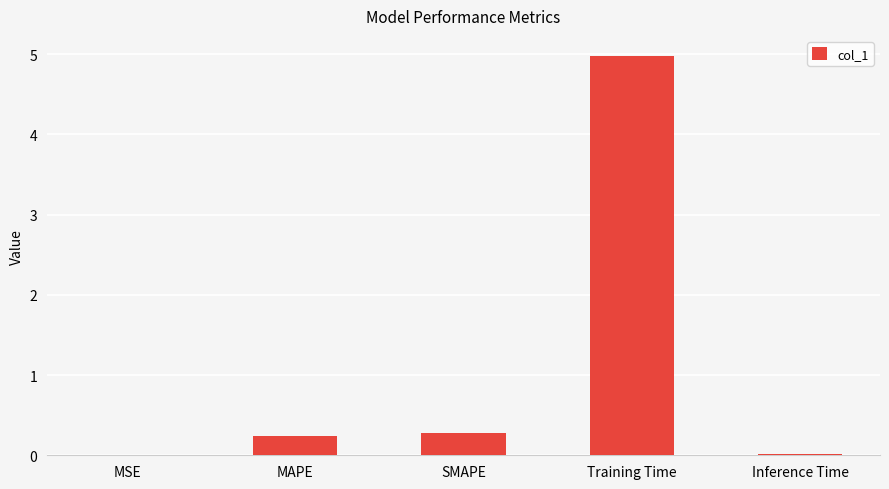

How many series are shown in this chart?

1